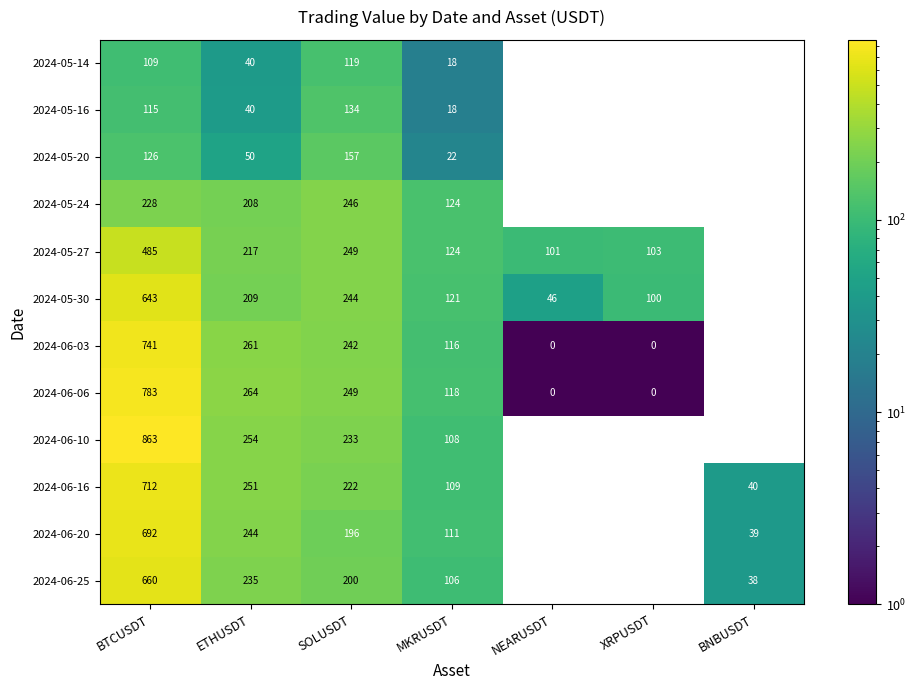

List the series in order of their peak value, highest first.

2024-06-10, 2024-06-06, 2024-06-03, 2024-06-16, 2024-06-20, 2024-06-25, 2024-05-30, 2024-05-27, 2024-05-24, 2024-05-20, 2024-05-16, 2024-05-14